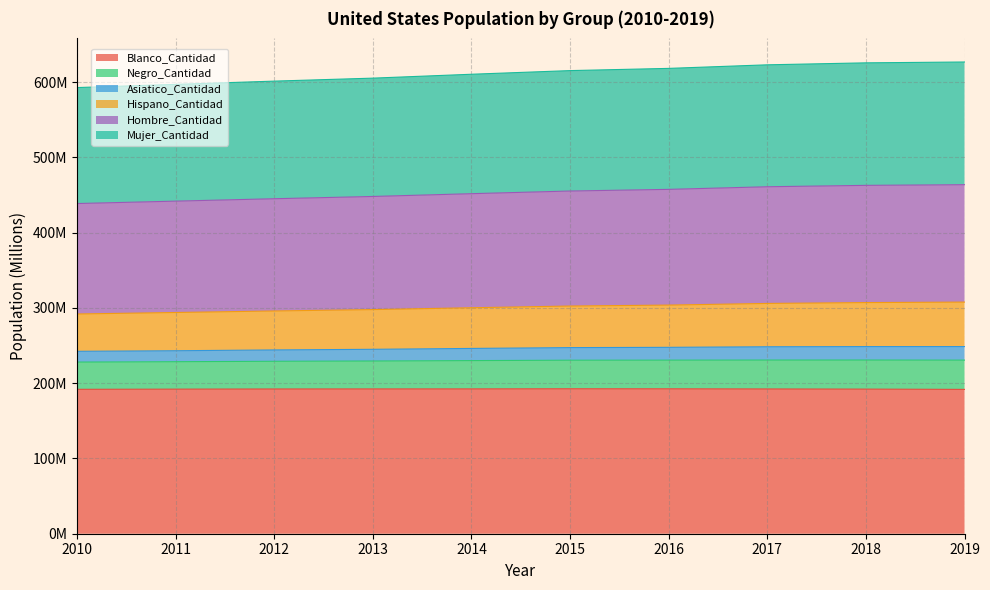

What is the difference between the highest and lowest values at 2018?

433.5